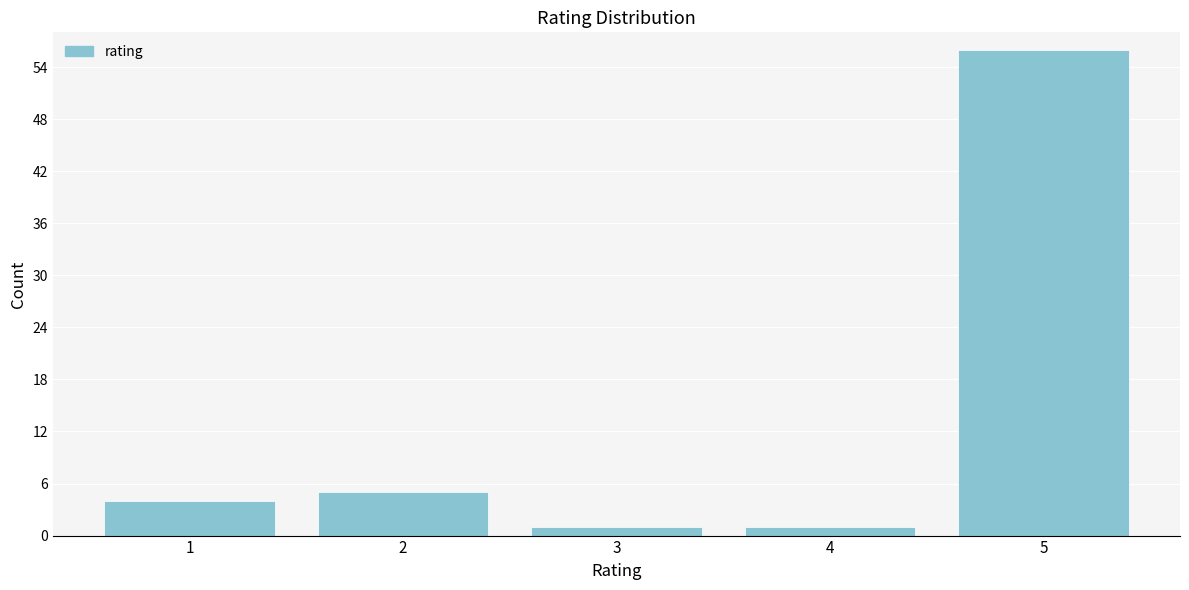

Reading left to right, list all the values displayed in this chart.

4	5	1	1	56